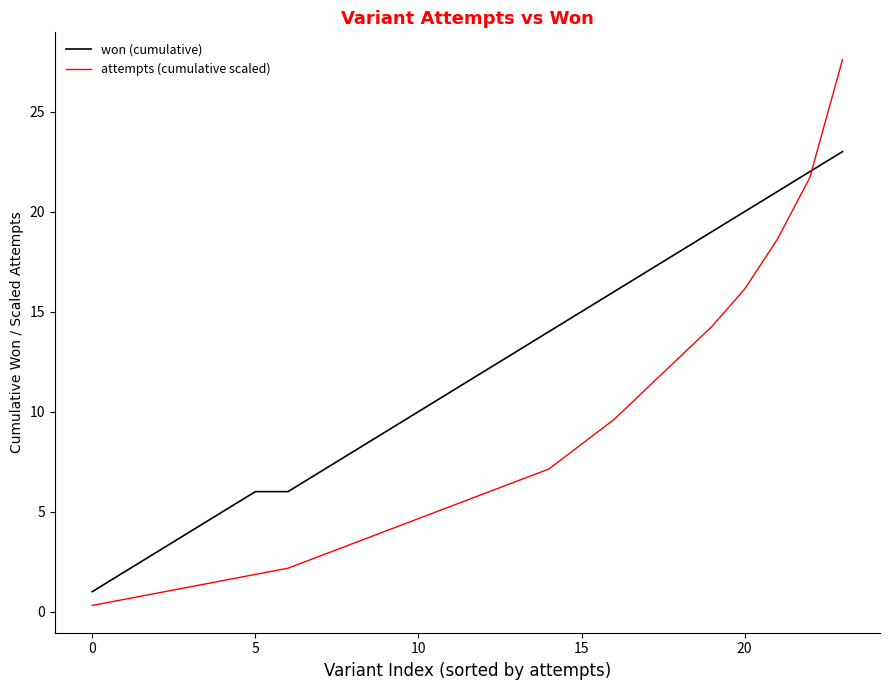

What are all the series names shown in the legend?

won (cumulative), attempts (cumulative scaled)